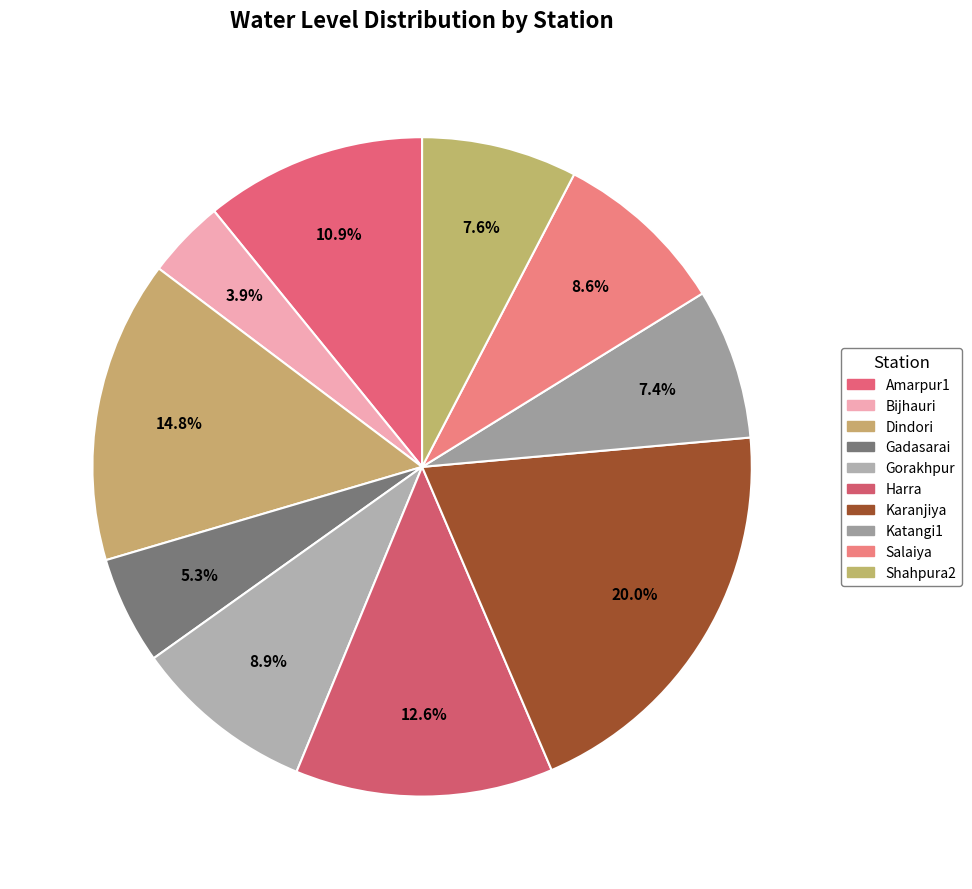

What is the smallest slice in the pie chart?

Bijhauri